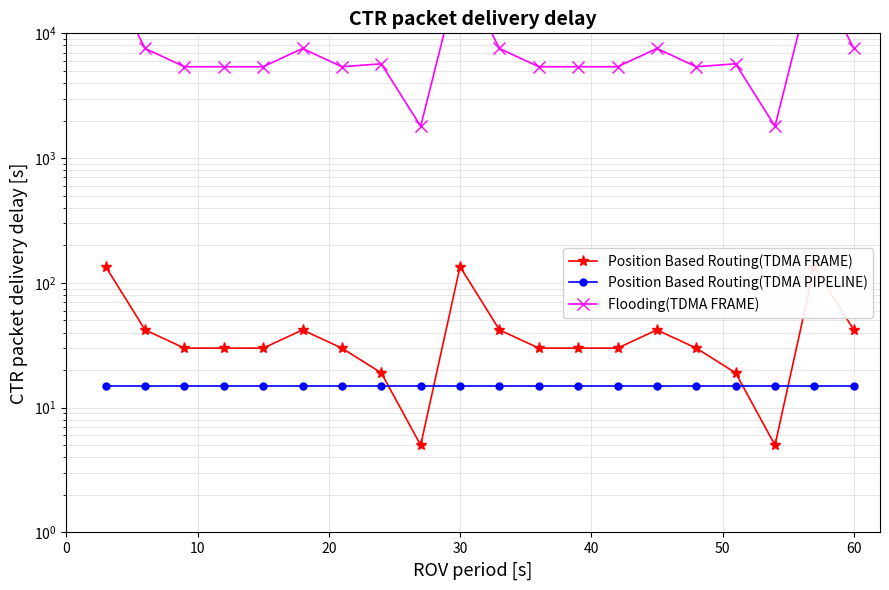

Is the value of Position Based Routing(TDMA FRAME) at 20 greater than the value of Position Based Routing(TDMA PIPELINE) at 10?

Yes